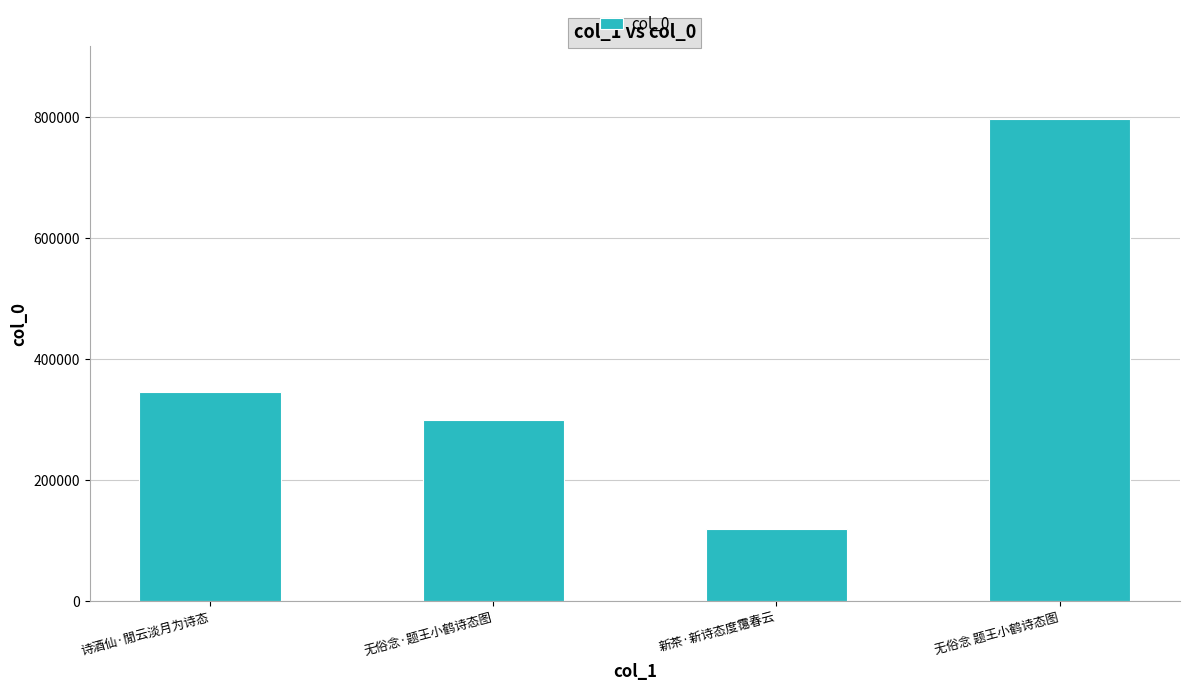

What is the difference between the values at 无俗念 题王小鹤诗态图 and 诗酒仙·閒云淡月为诗态?

451362